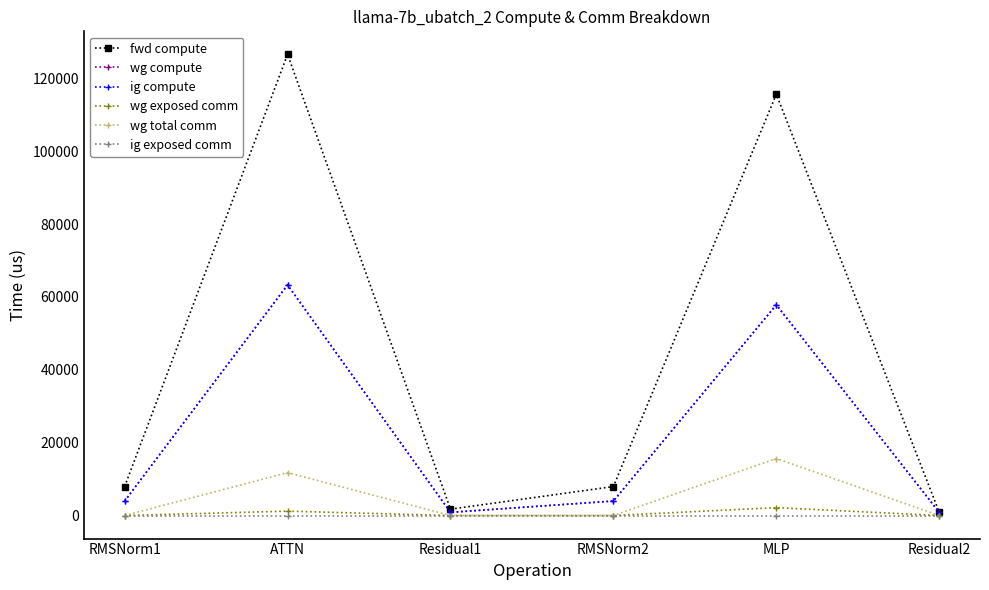

What position from the right is ATTN?

5